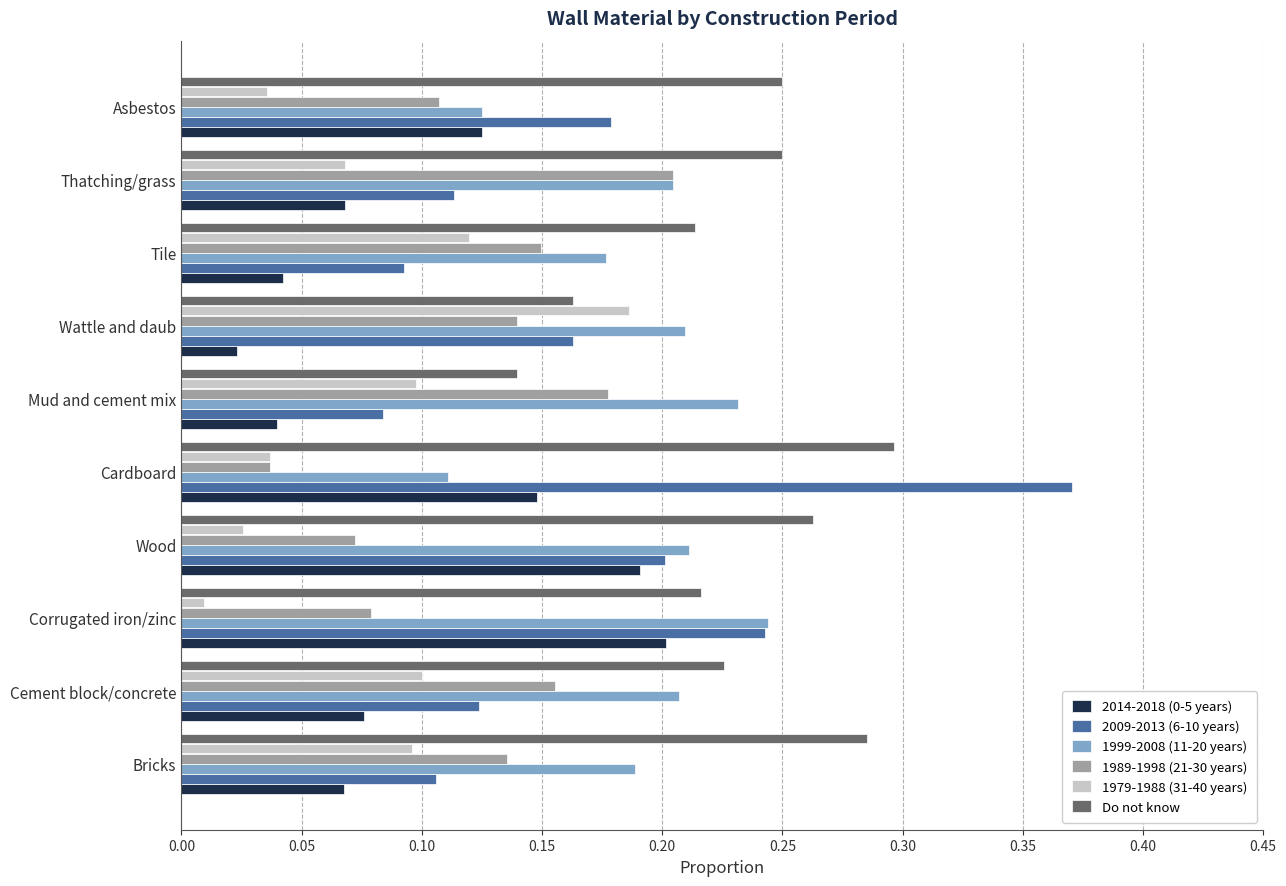

Which series has the widest spread of values?

2009-2013 (6-10 years)